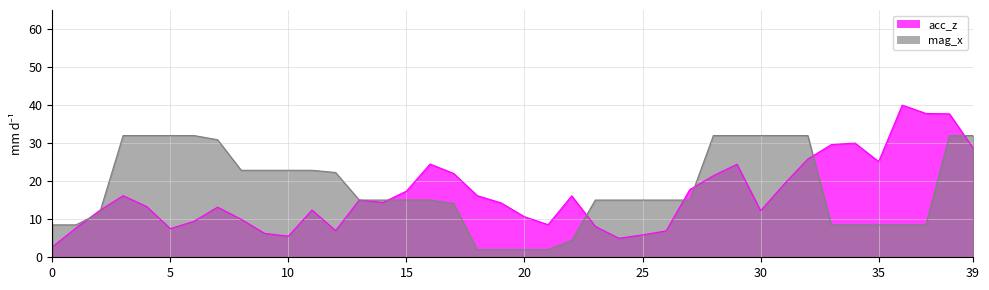

What are all the series names shown in the legend?

acc_z, mag_x